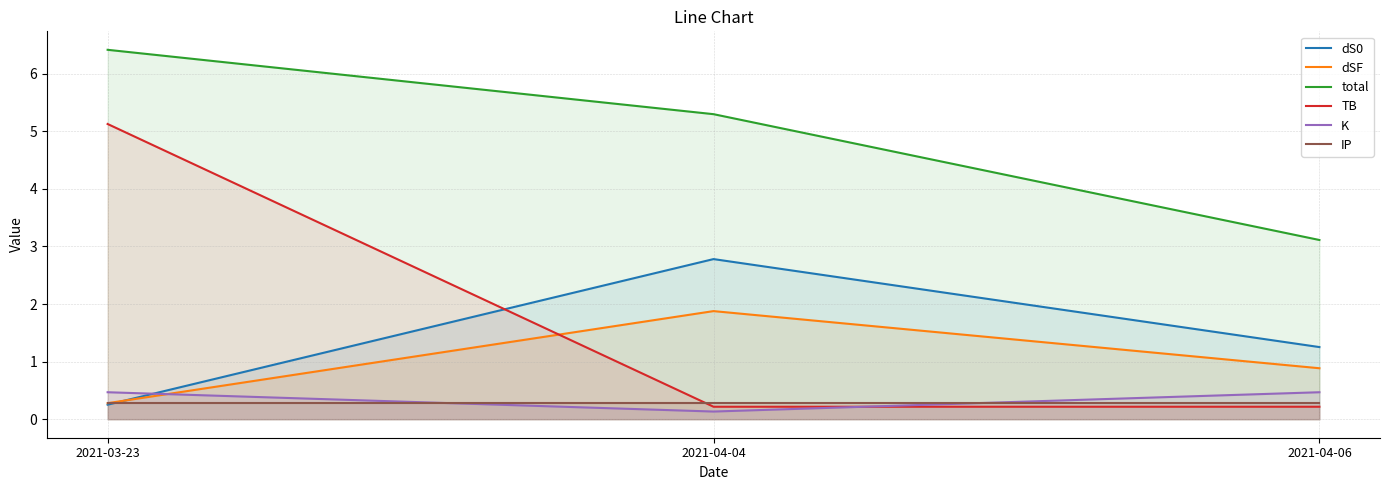

Rank the categories by K value from lowest to highest.

2021-04-04, 2021-03-23, 2021-04-06